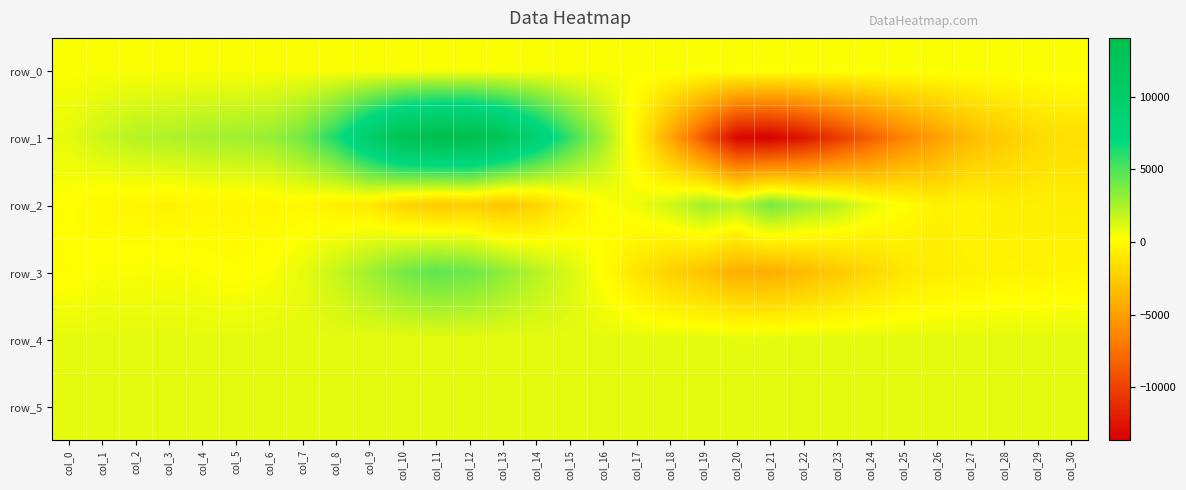

What is the difference between the highest and lowest values at col_26?

5913.0